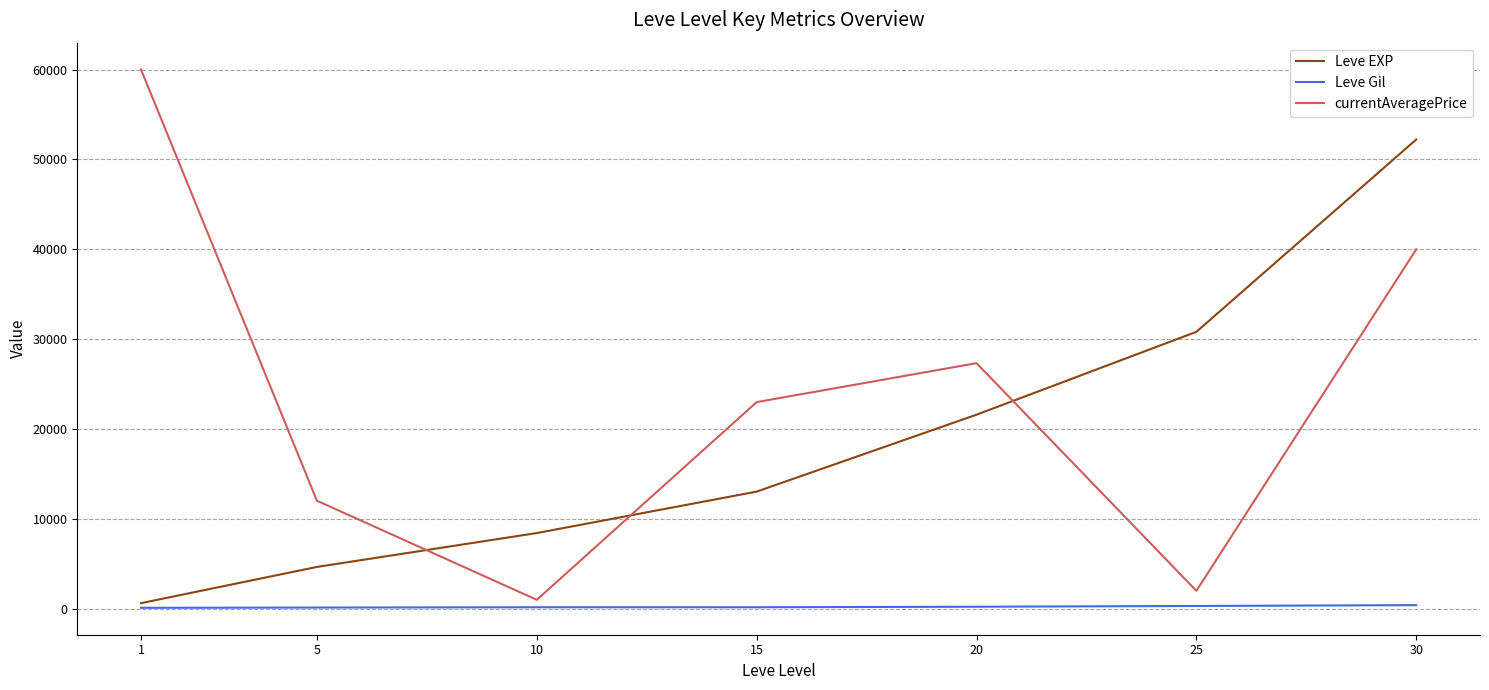

Rank the series at 25 from highest to lowest value.

Leve EXP, currentAveragePrice, Leve Gil